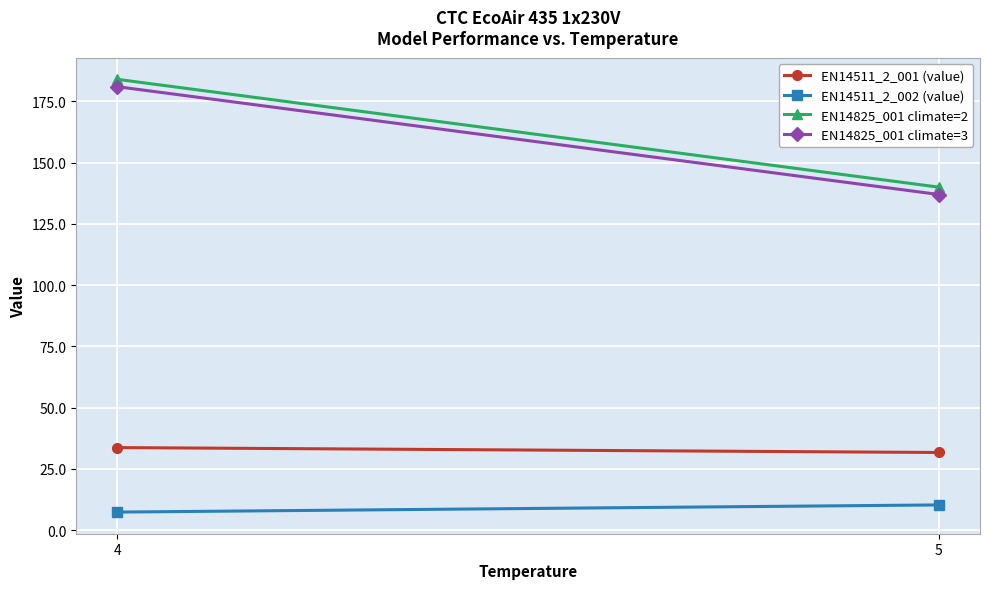

What is the value of the EN14511_2_002 (value) point at the 1st from the left?

7.4